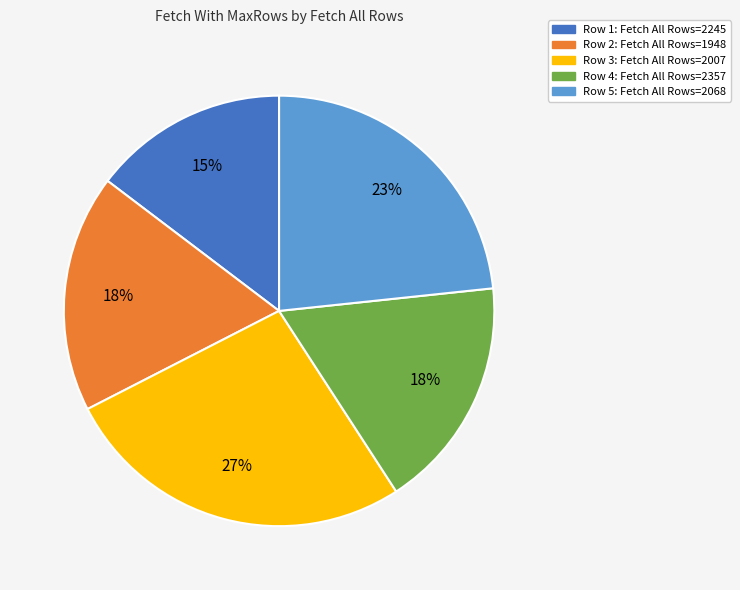

Is there a majority slice in this chart?

No